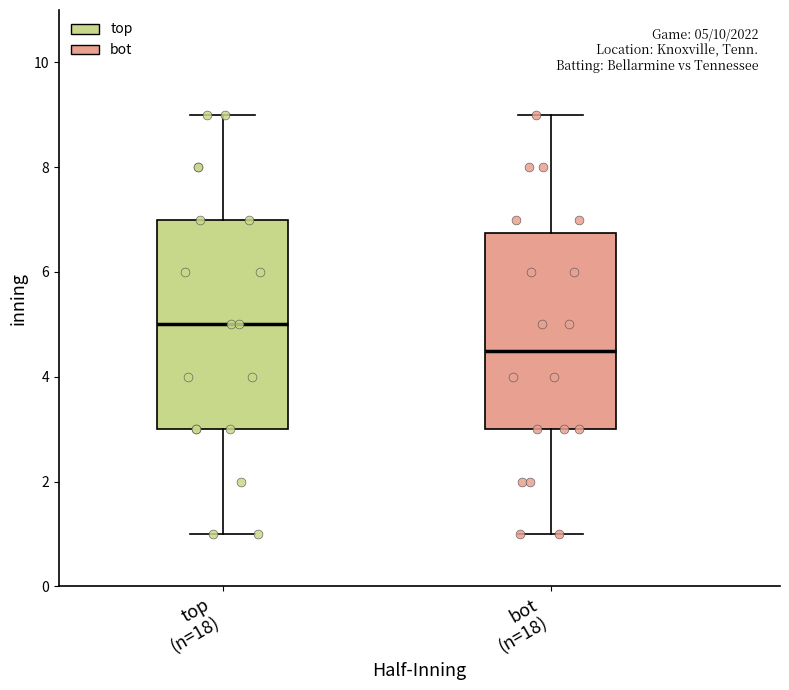

Which box's median line is the highest?

top (n=18)